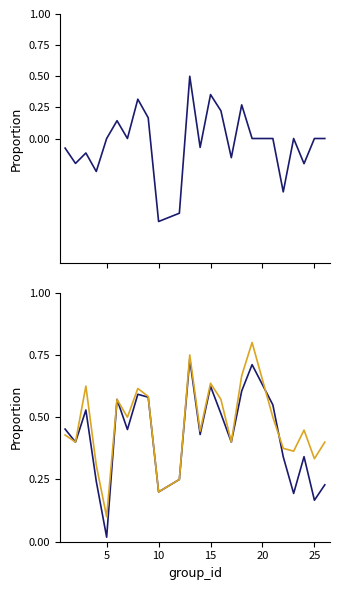

How many lines are shown in the chart?

3